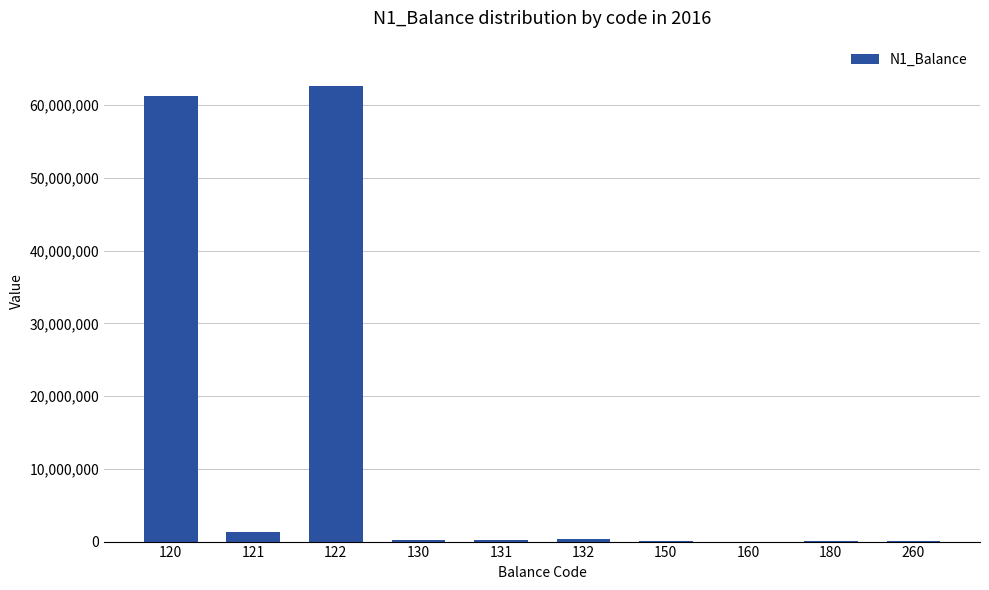

What is the change in value from 130 to 180?

-174726.7